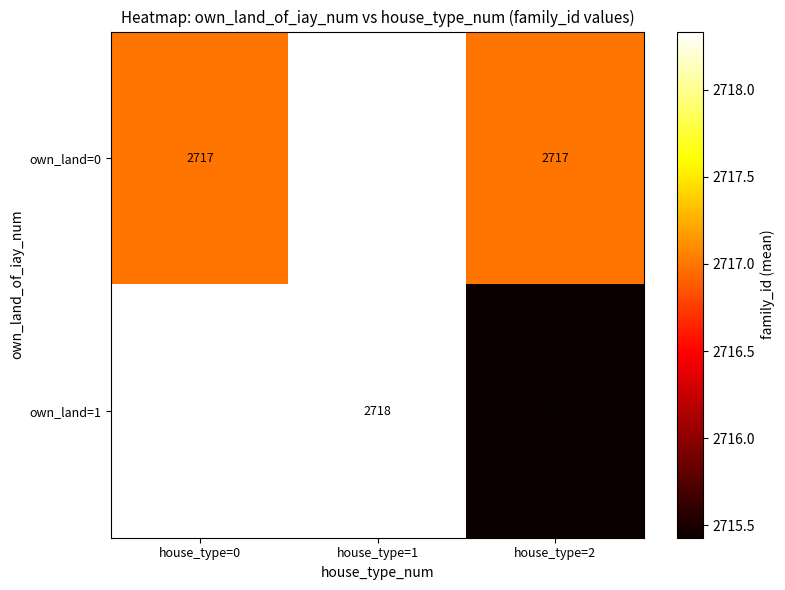

The value of own_land=0 at house_type=0 is 785. True or false?

False